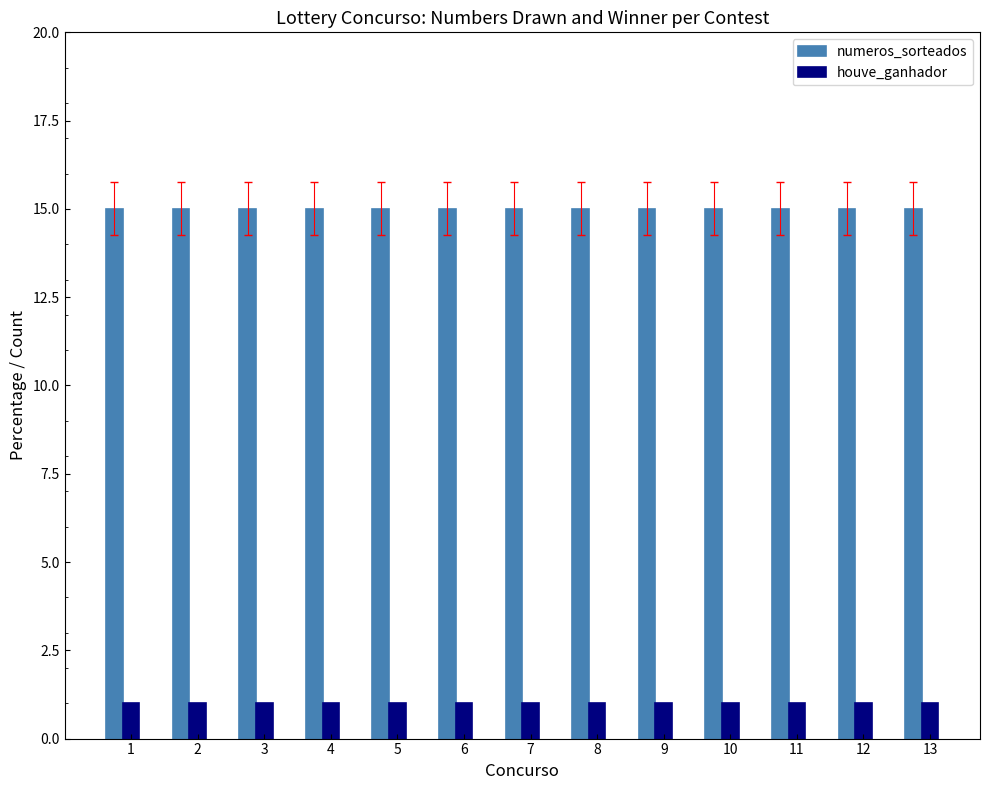

What value does the numeros_sorteados series have at 2?

15